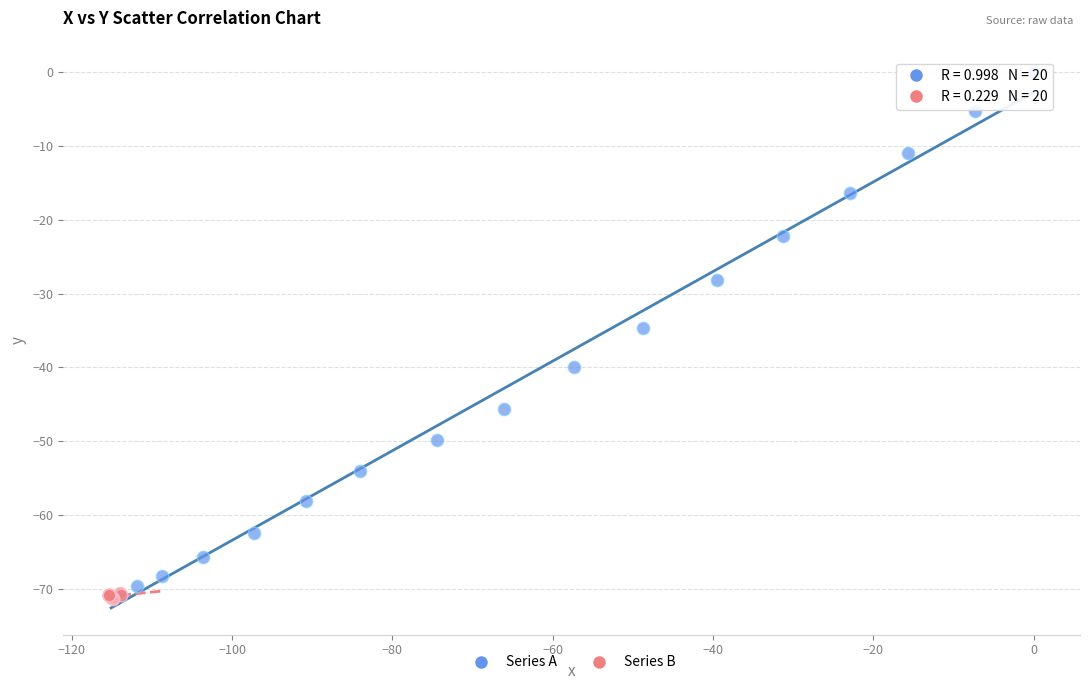

What are all the series names shown in the legend?

Series A, Series B